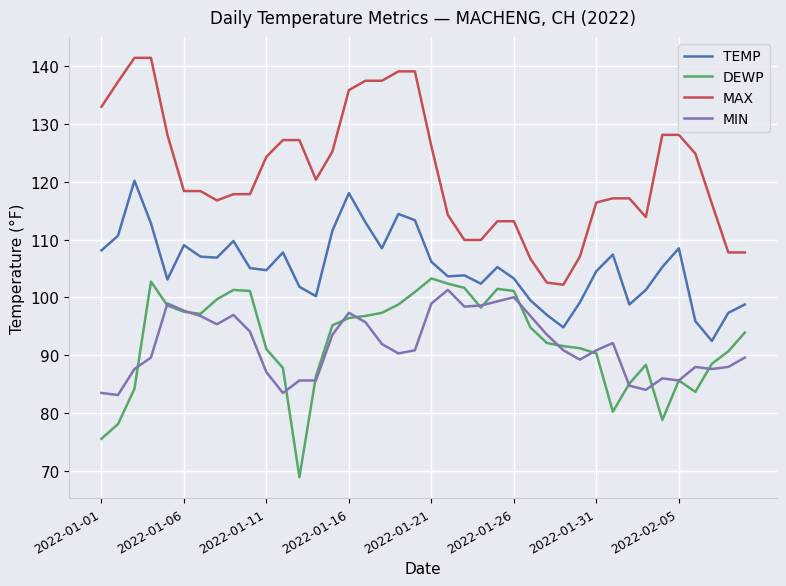

What is the minimum value for DEWP?

68.9